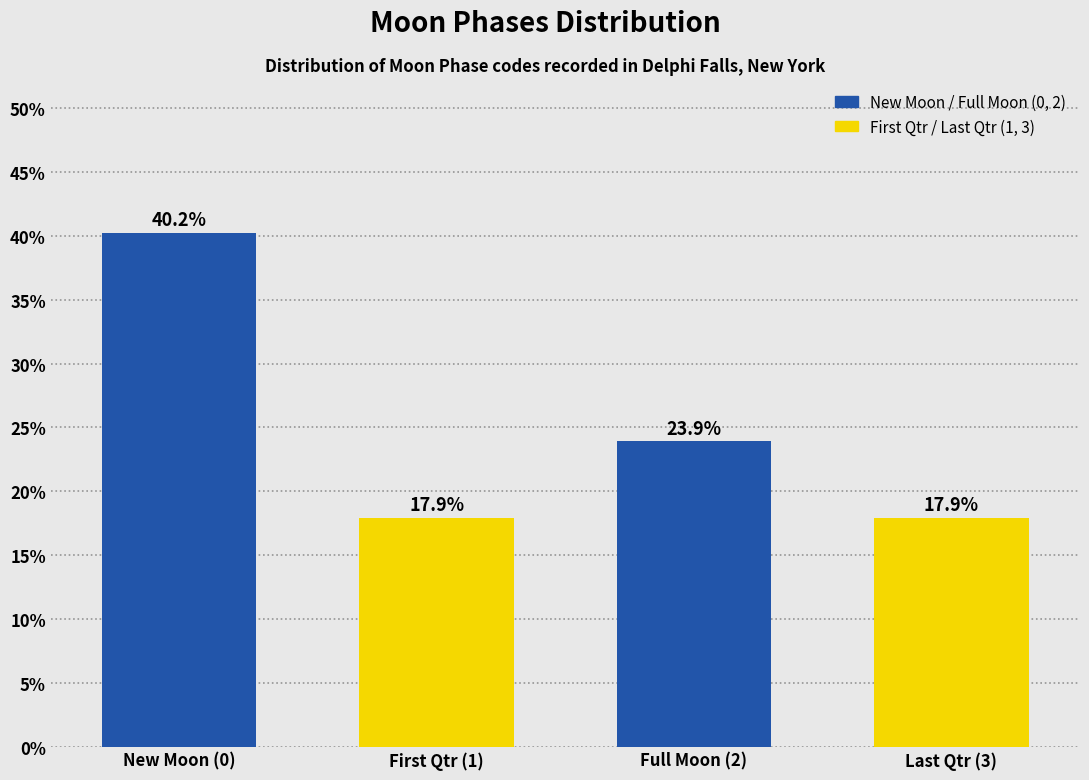

Reading left to right, what are all the values shown in this chart?

New Moon (0)=40.2	First Qtr (1)=17.9	Full Moon (2)=23.9	Last Qtr (3)=17.9